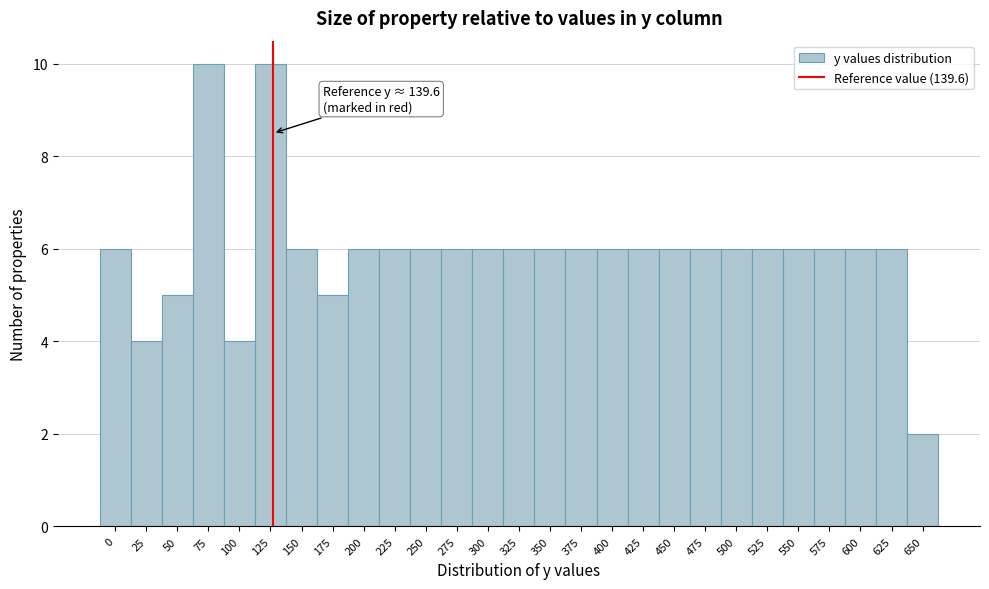

Reading left to right, extract all data points from this chart.

6	4	5	10	4	10	6	5	6	6	6	6	6	6	6	6	6	6	6	6	6	6	6	6	6	6	2